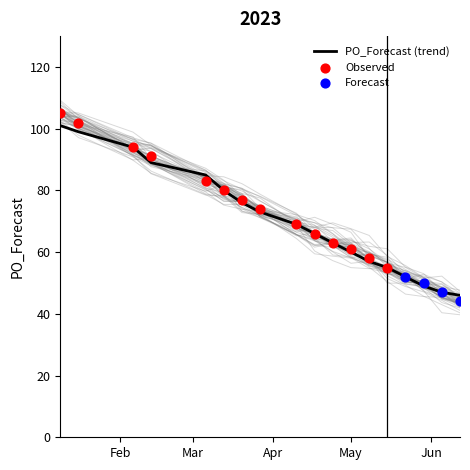

What is the change in value from 2023-02-13 to 2023-05-29?

-40.8